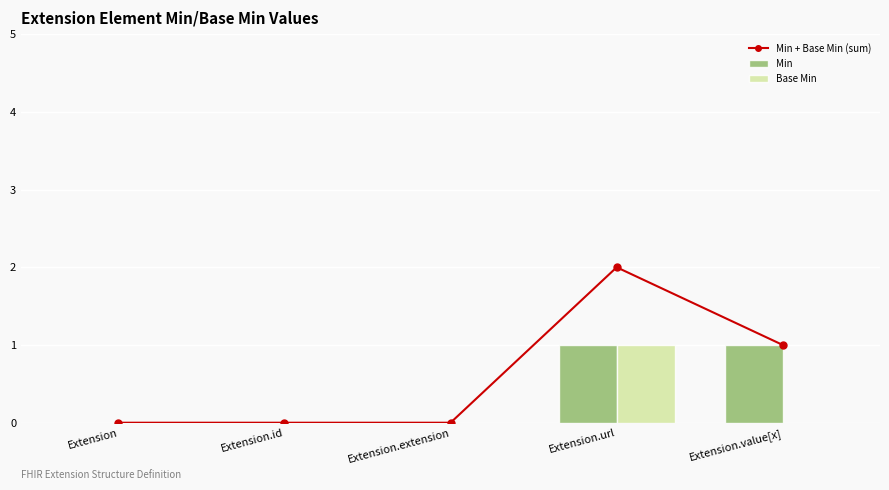

What is the label of the 5th bar from the left?

Extension.value[x]